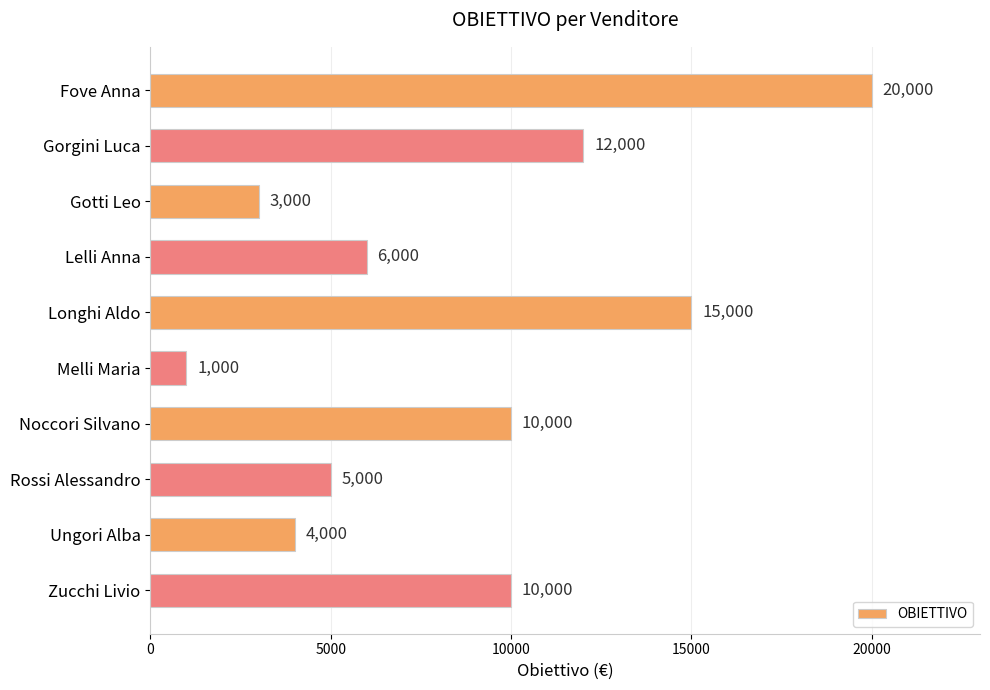

Is it true that the value at Gotti Leo is 3000?

True